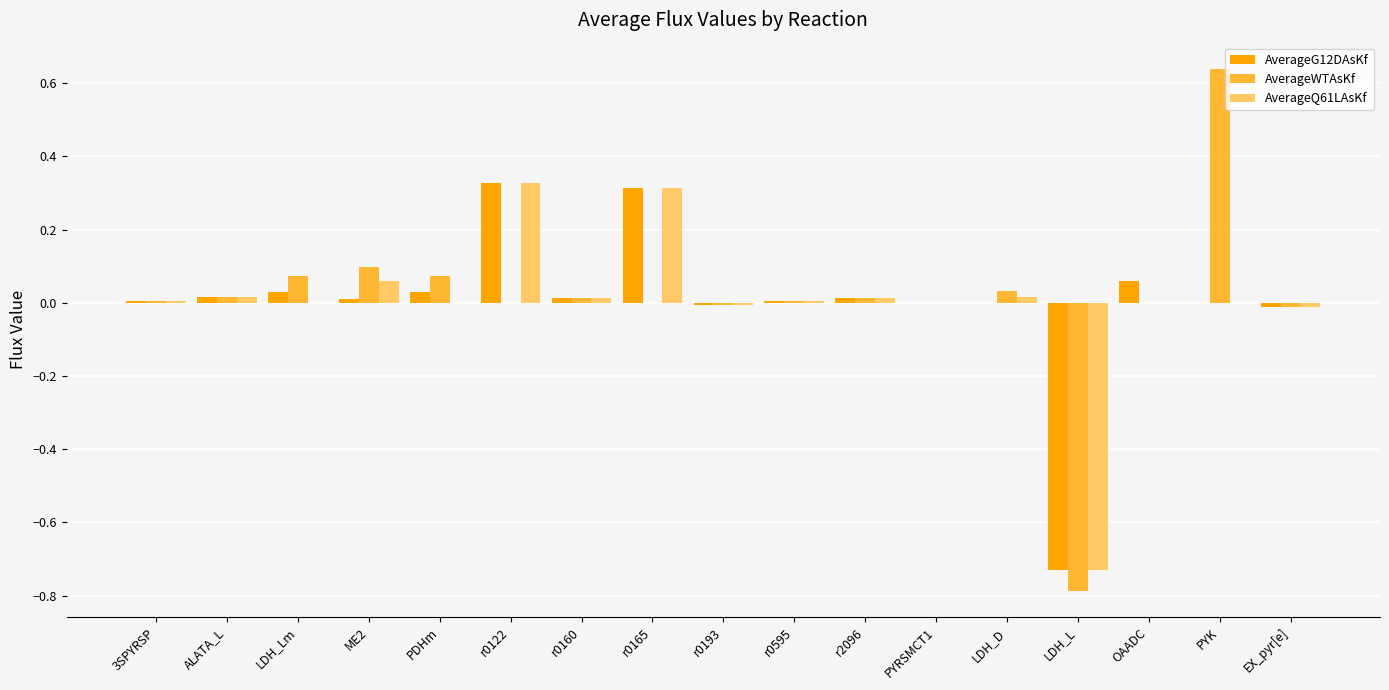

Which label corresponds to the largest value in the chart?

PYK